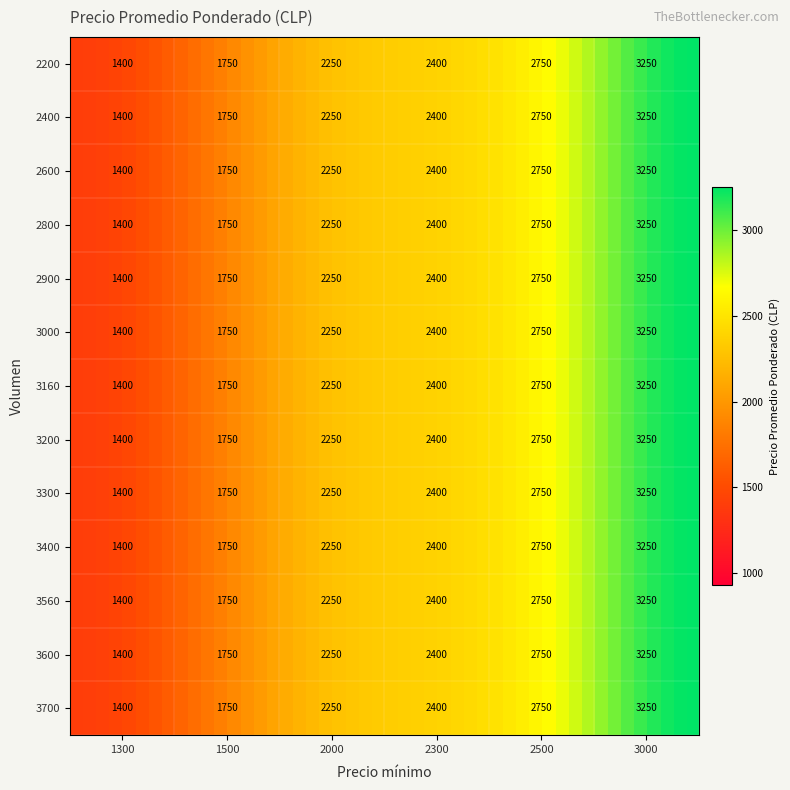

Count the number of data series in this chart.

13